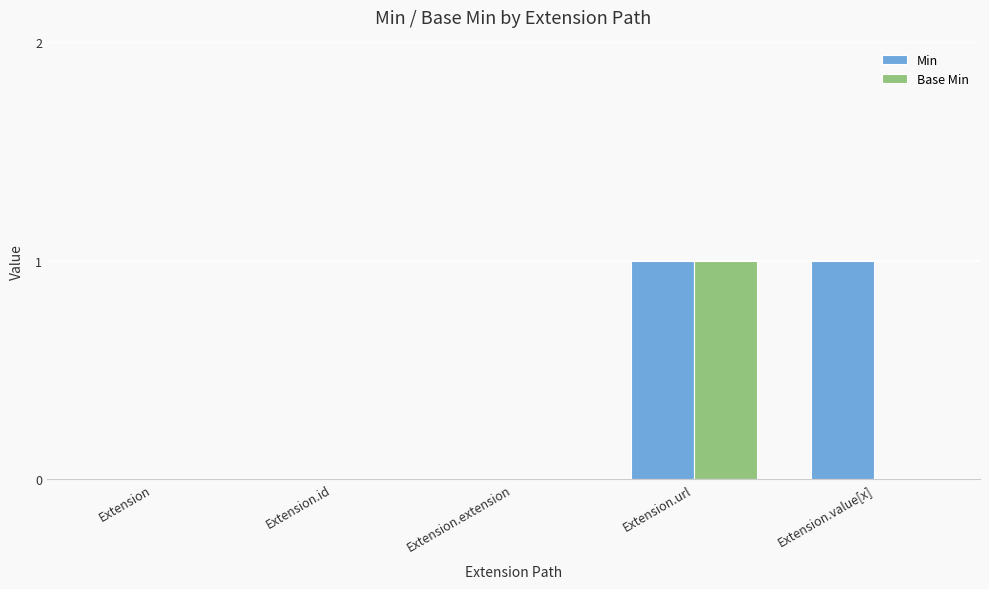

Count the number of categories in the chart.

5